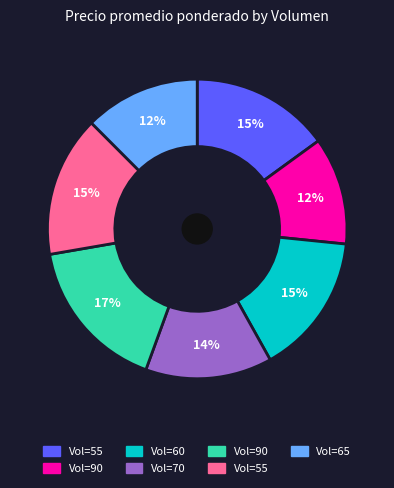

Does any single category account for the majority?

No